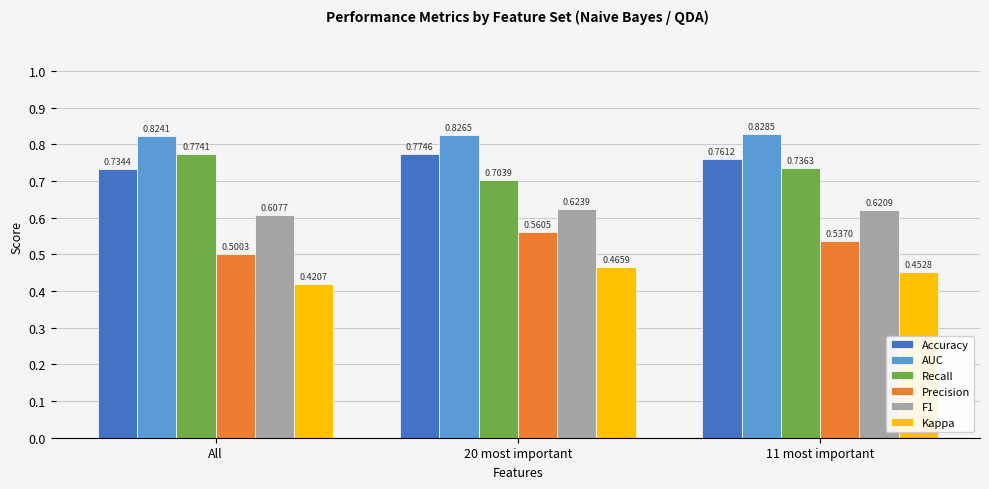

Does the chart contain any negative values?

No